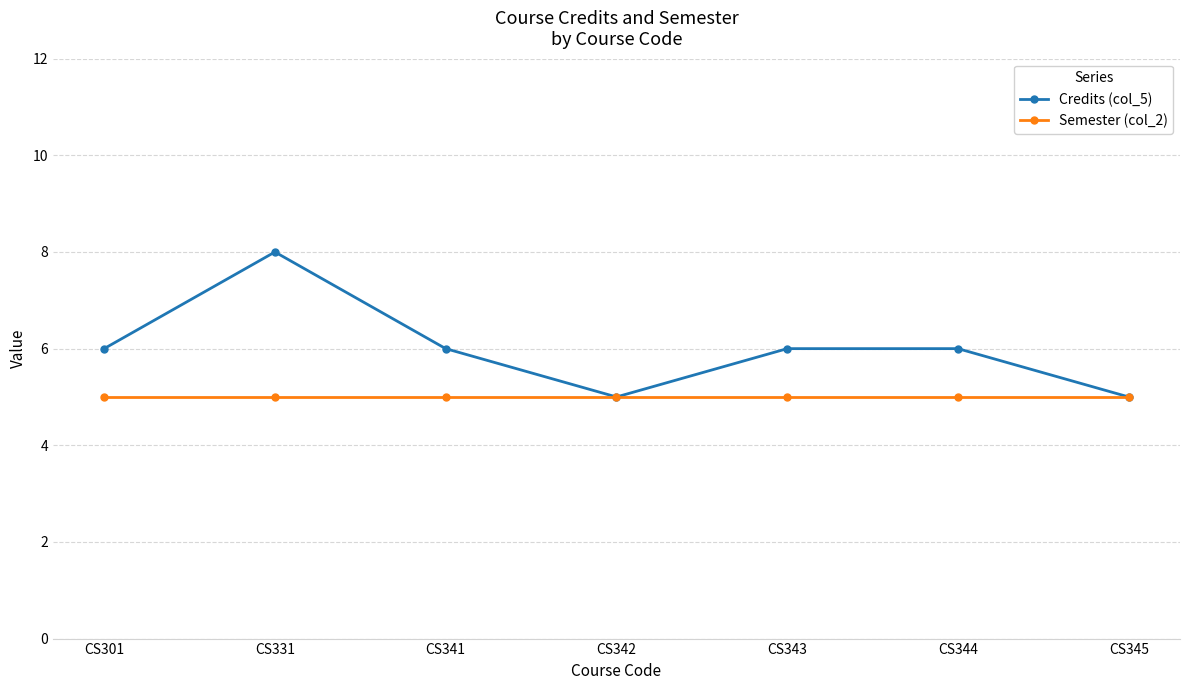

What is the difference between the Credits (col_5) values at CS345 and CS301?

1